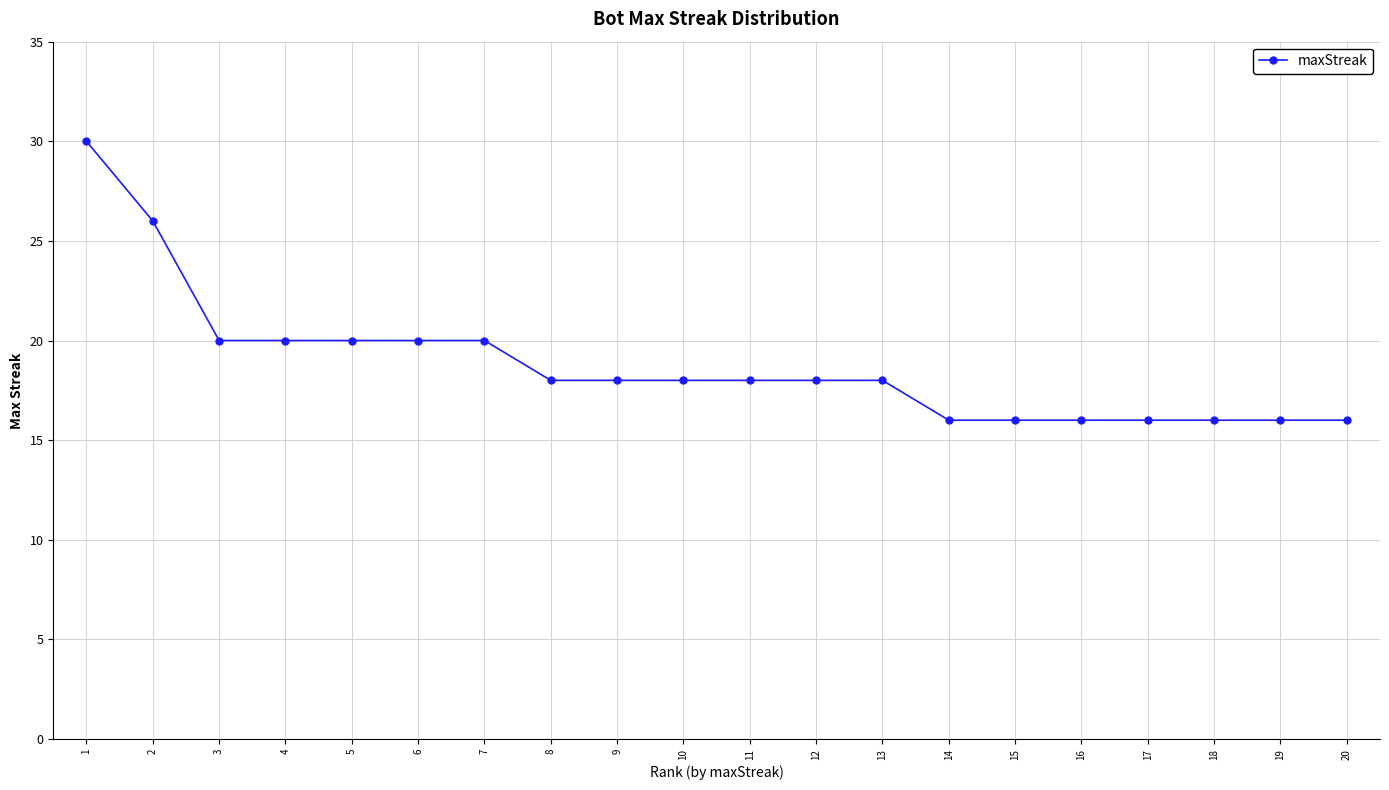

What is the maximum value shown in the chart?

30